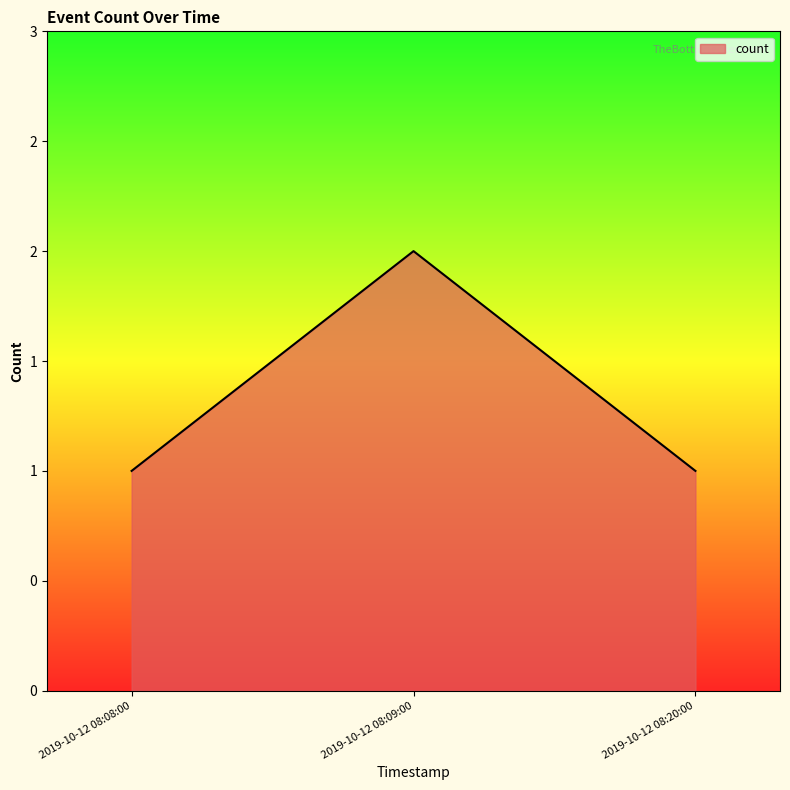

Is this an area chart (filled region under the line)?

Yes